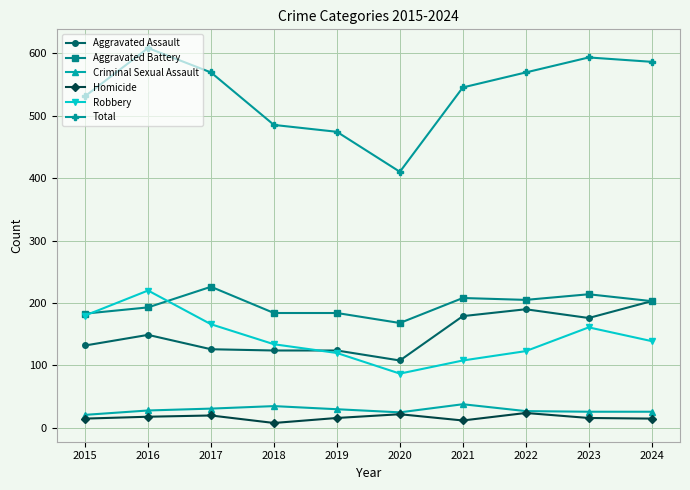

True or false: Criminal Sexual Assault and Robbery cross at least once.

False